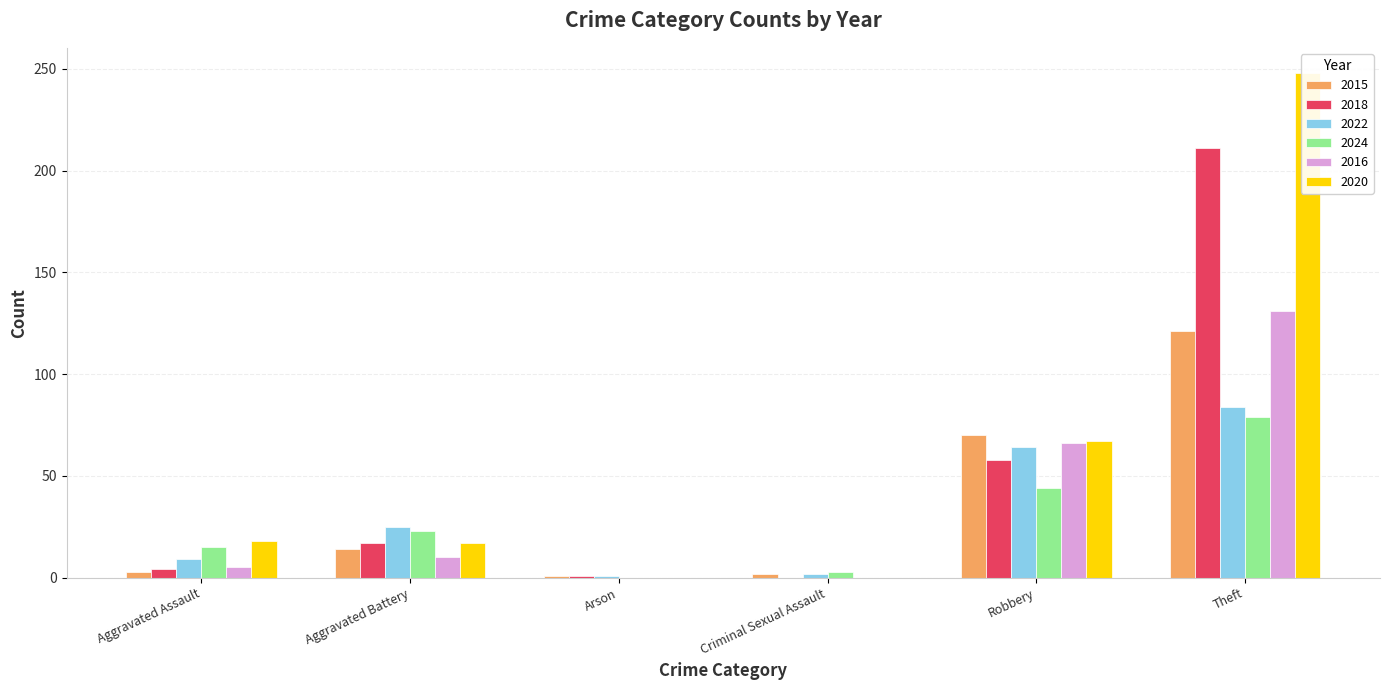

Is the value of 2015 at Theft greater than the value of 2016 at Arson?

Yes